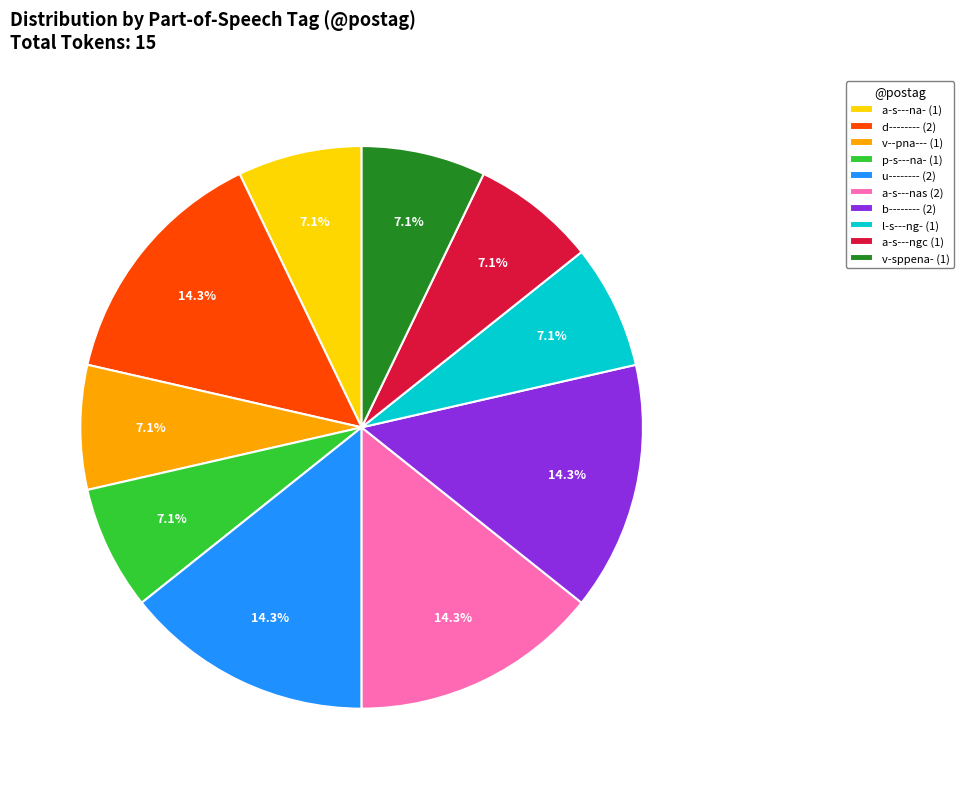

Combined, do a-s---ngc (1) and p-s---na- (1) account for over 50%?

No